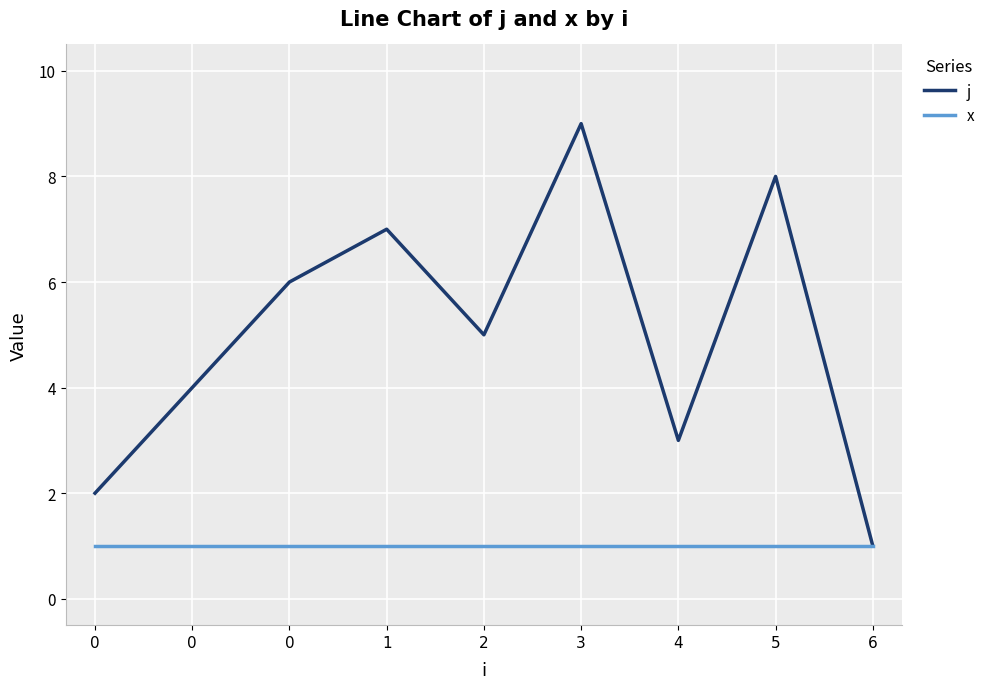

What is the difference between the highest and lowest values at 5?

7